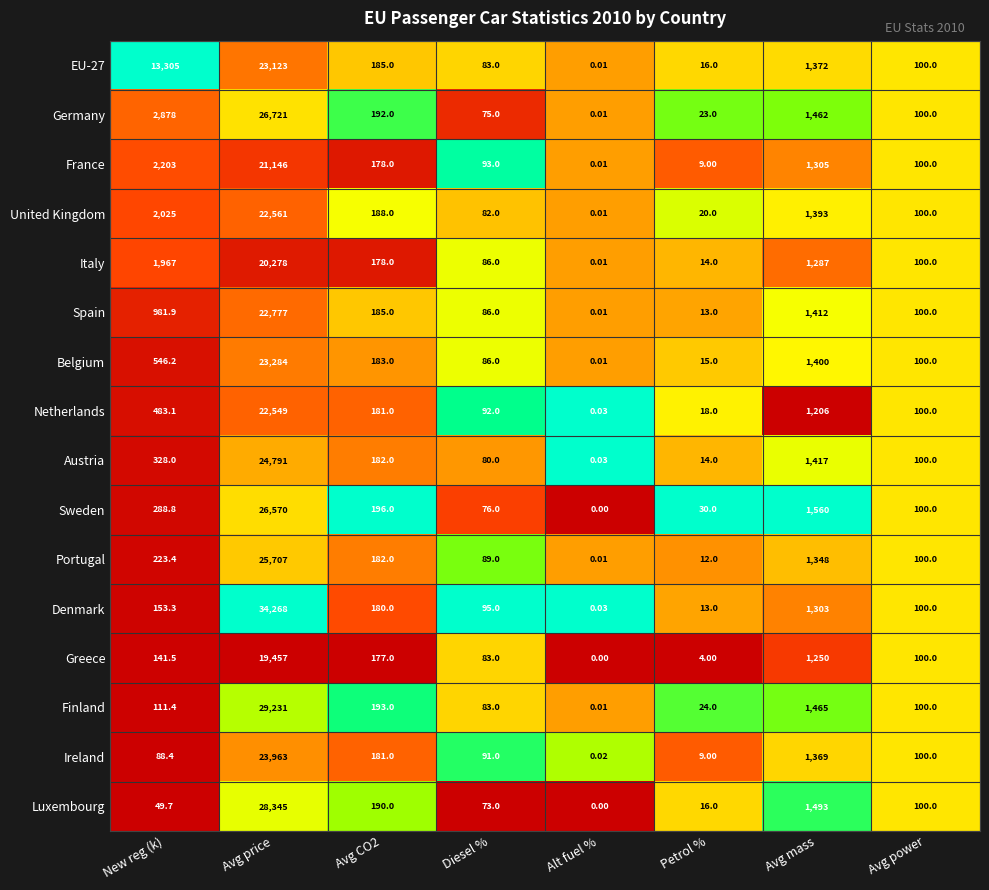

At which label is EU-27 closest to 11561?

New reg (k)